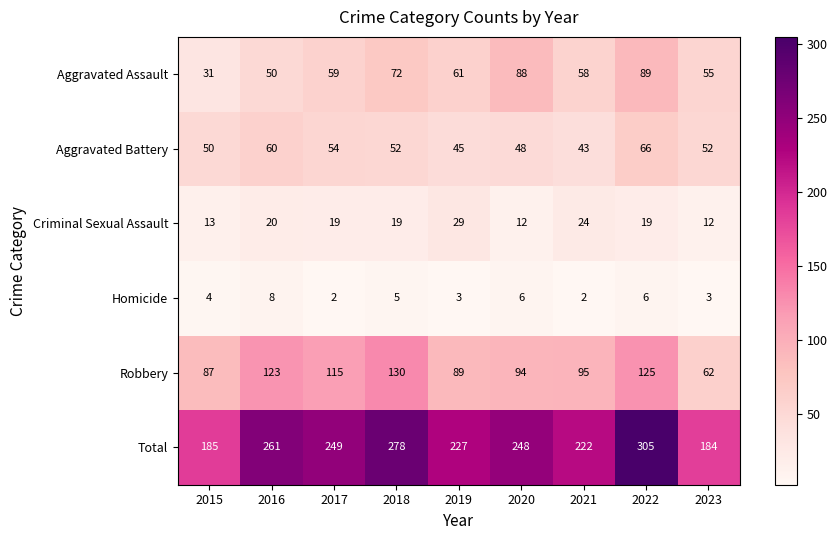

At which category is the sum across all series the highest?

2022